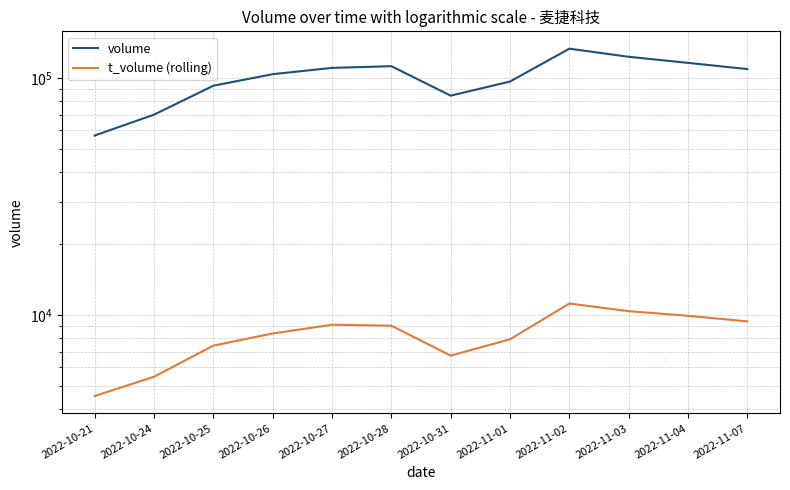

Reading left to right, list all the values displayed in this chart.

volume: 2022-10-21=57085	2022-10-24=69920	2022-10-25=92612	2022-10-26=103589	2022-10-27=110124	2022-10-28=111934	2022-10-31=84084	2022-11-01=96450	2022-11-02=132672	2022-11-03=122641	2022-11-04=115602	2022-11-07=108852
t_volume (rolling): 2022-10-21=4547	2022-10-24=5485	2022-10-25=7420	2022-10-26=8348	2022-10-27=9086	2022-10-28=9004	2022-10-31=6731	2022-11-01=7891	2022-11-02=11167	2022-11-03=10366	2022-11-04=9910	2022-11-07=9386